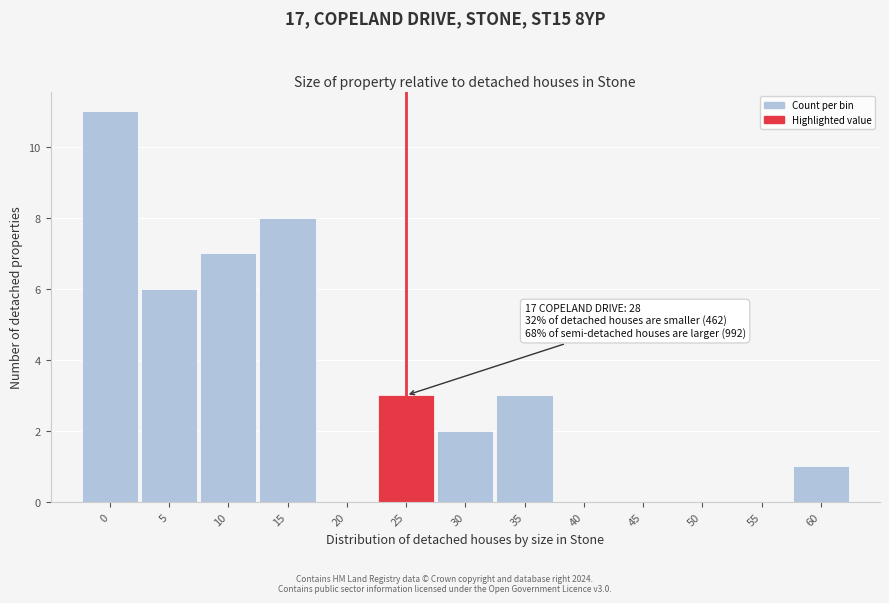

Reading left to right, what are all the values shown in this chart?

0=11	5=6	10=7	15=8	20=0	25=3	30=2	35=3	40=0	45=0	50=0	55=0	60=1